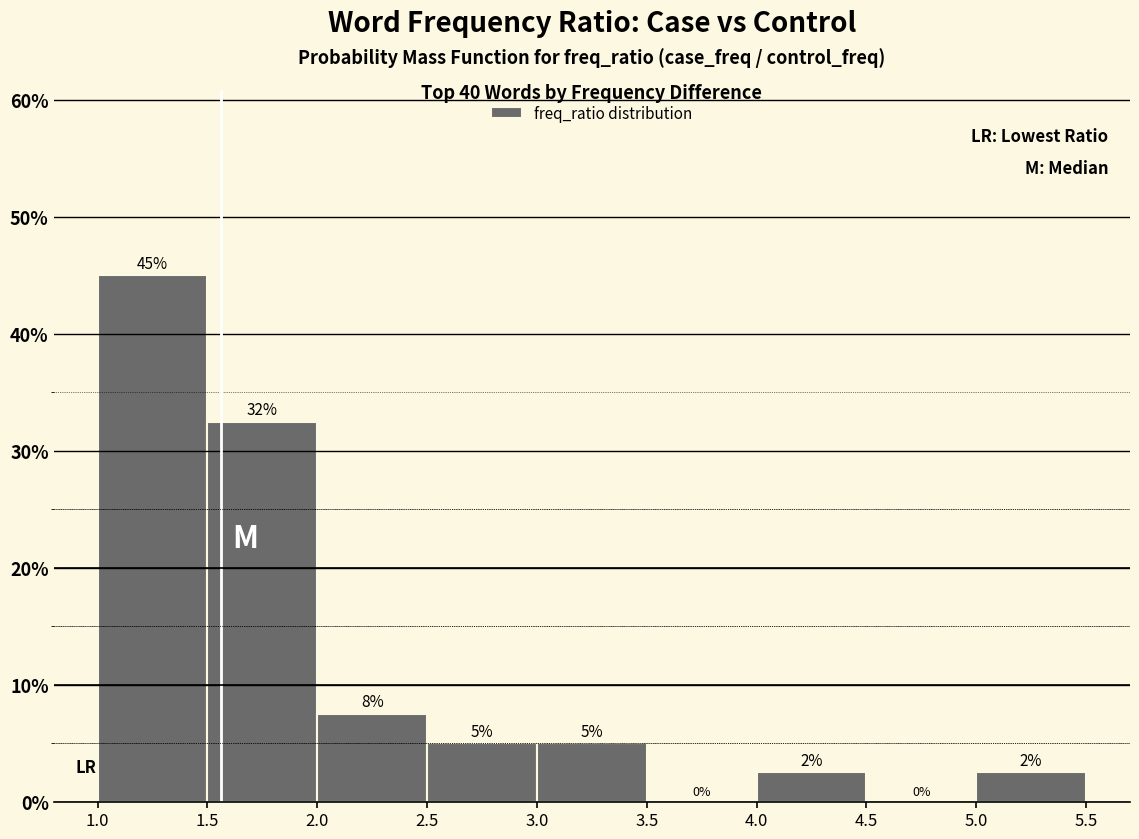

Over which range of the x-axis is the bar tallest?

1.0 to 1.5